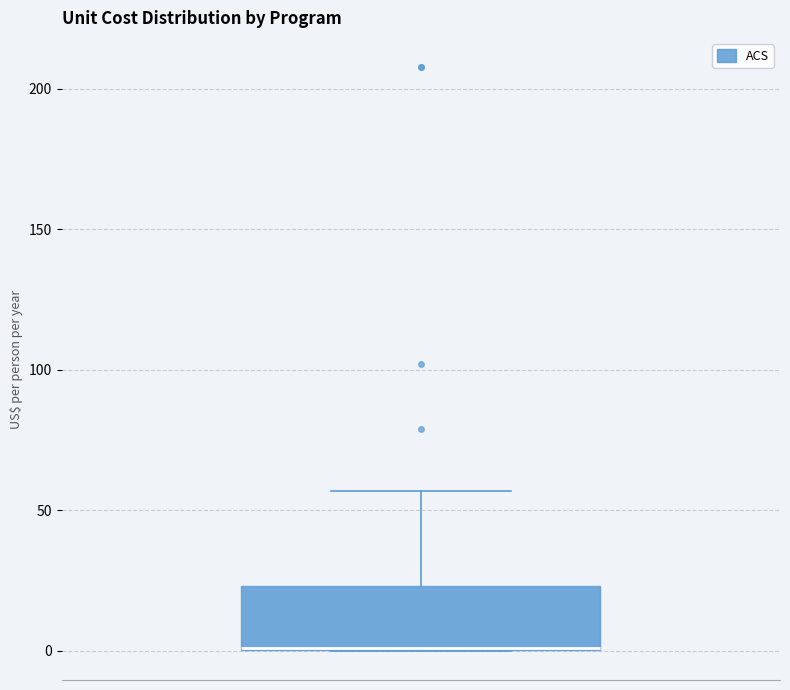

Transcribe this box plot: give where the median line is, the range the box spans, and where the two whiskers end, as read against the y-axis. The values are not printed on the chart, so give them approximately, as read against the axis.

median 0 (drawn on the box's lower edge), box 0 to 25, whiskers 0 to 55